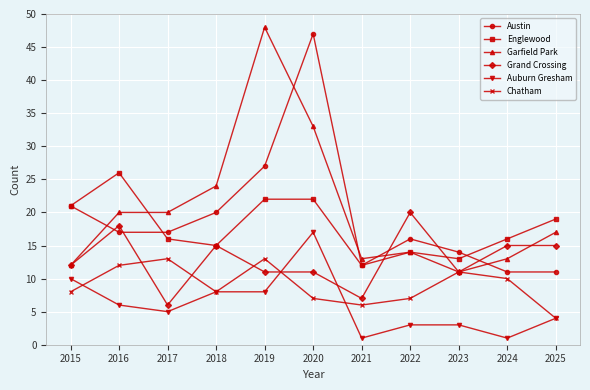

How many interior local peaks does the Austin series have?

2